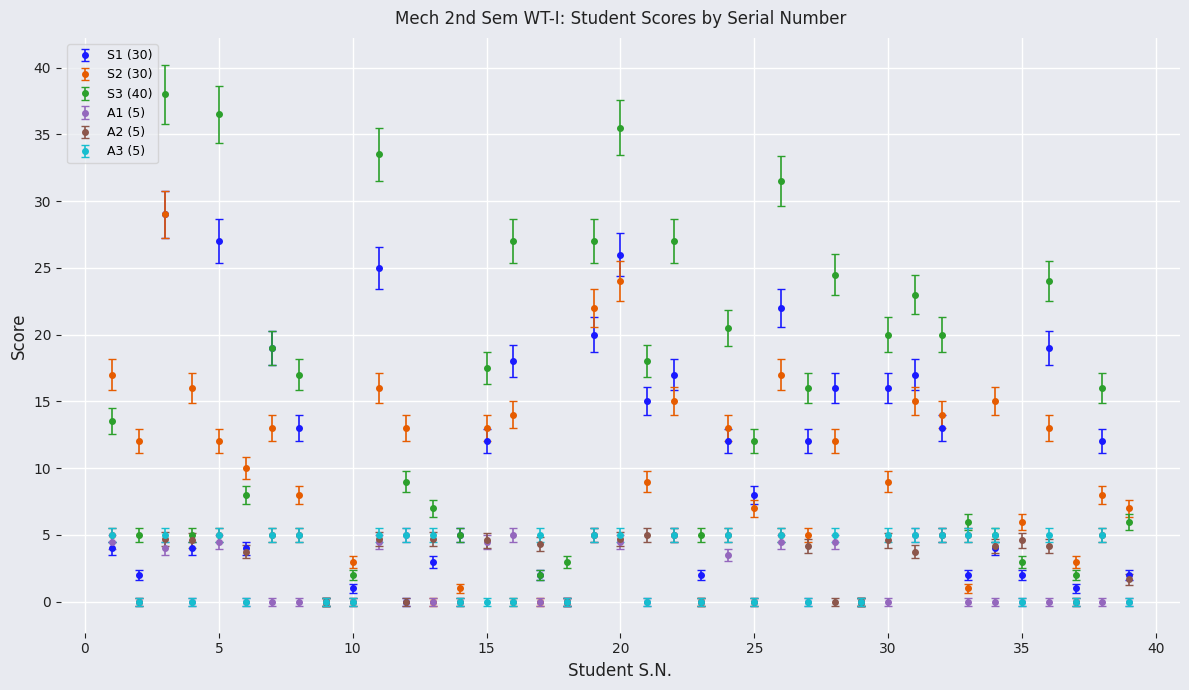

Which series has the largest total across all categories?

S3 (40)